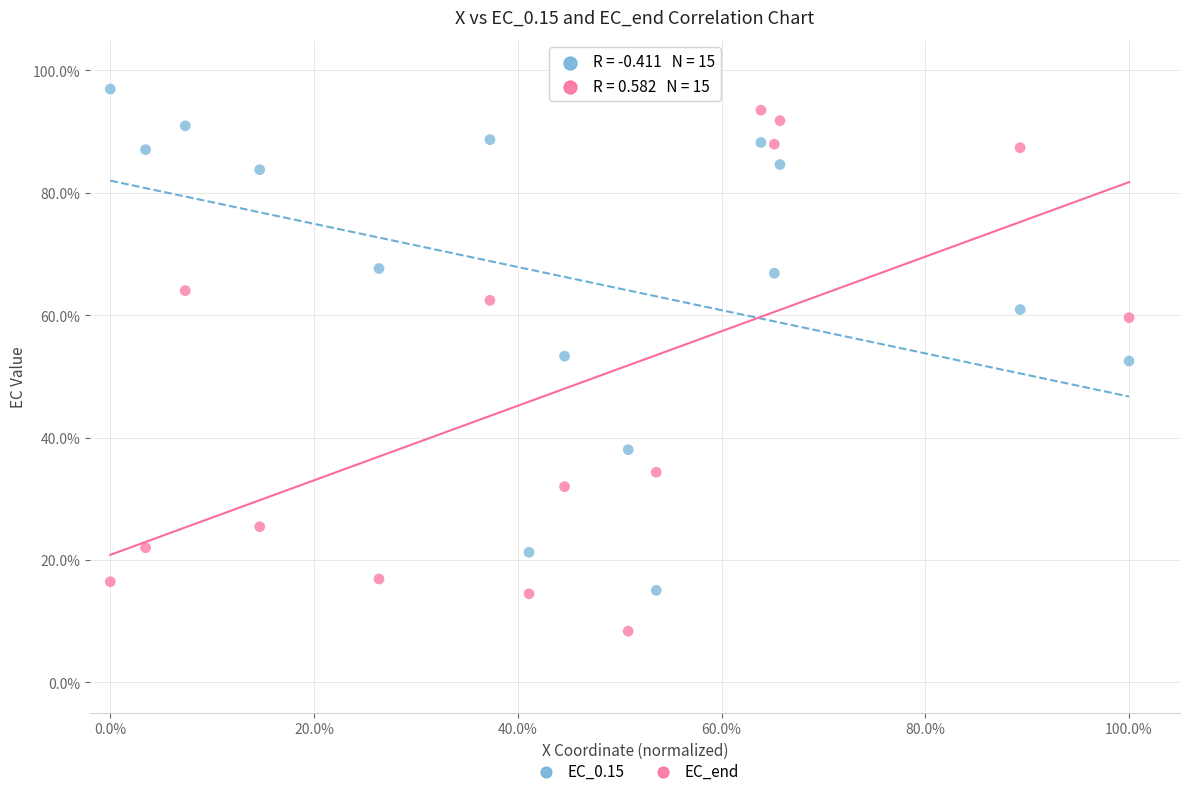

Across all data points, what is the range of Y values (max minus min)?

88.6